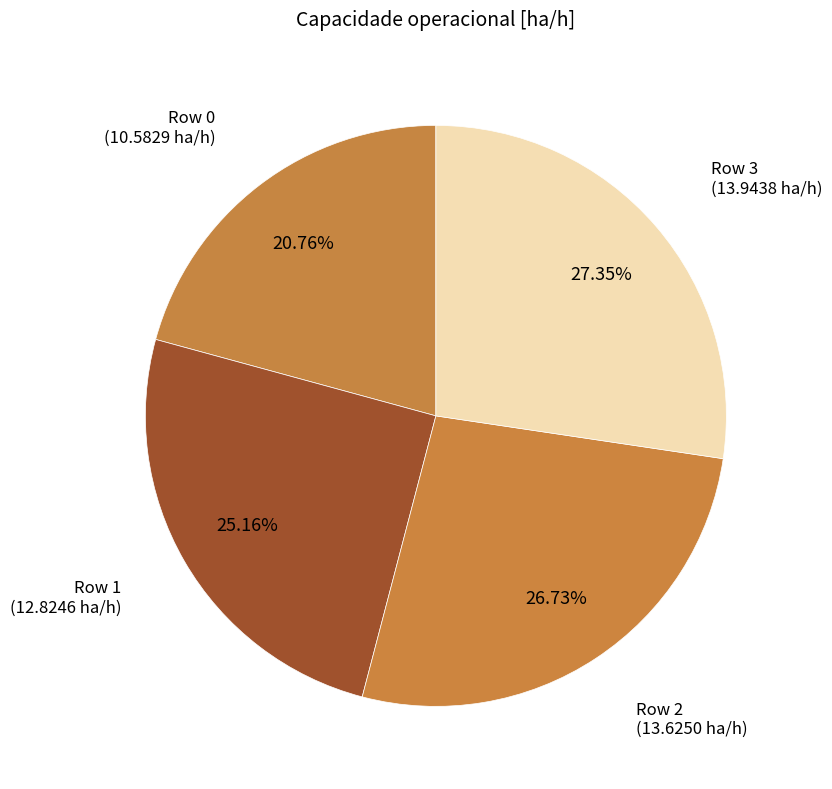

How many slices are in this pie chart?

4